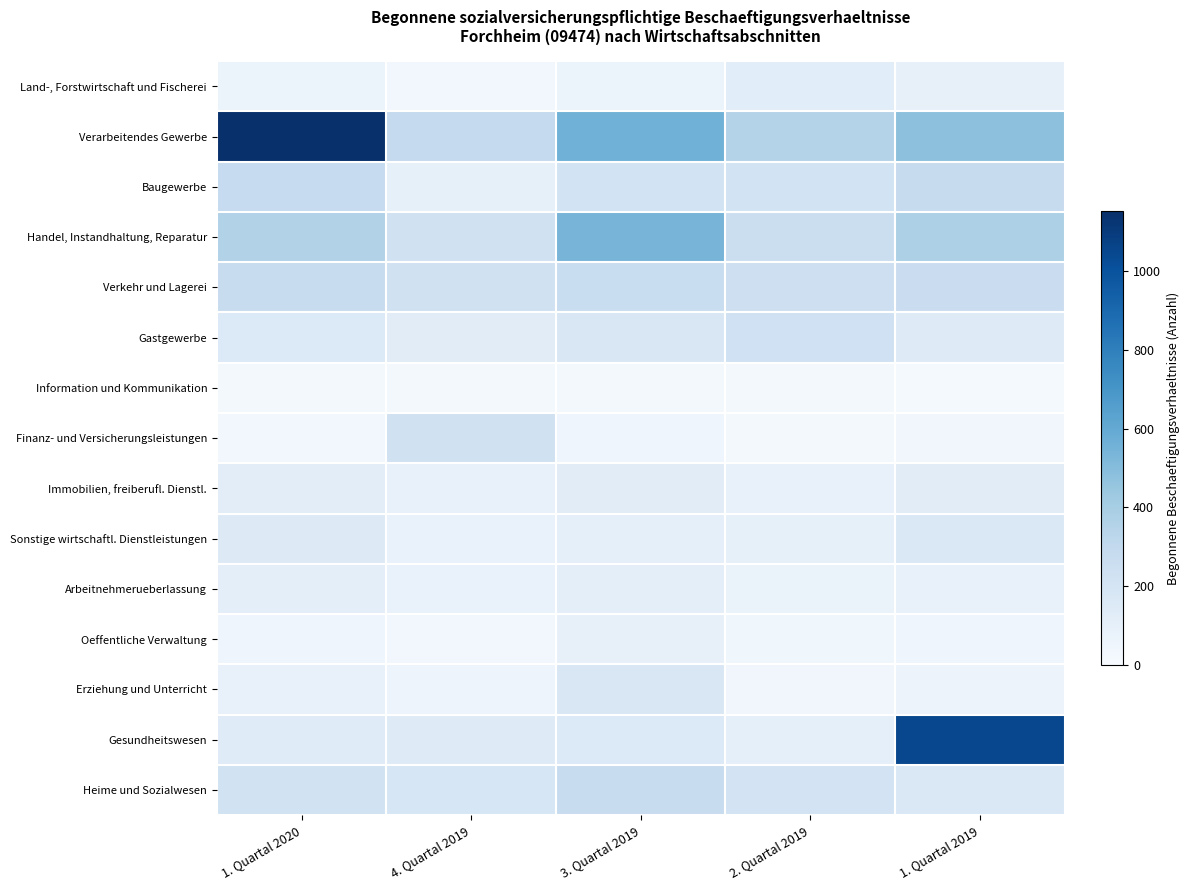

Reading right to left, list all the values displayed in this chart.

Land-, Forstwirtschaft und Fischerei: 1. Quartal 2019=92	2. Quartal 2019=122	3. Quartal 2019=71	4. Quartal 2019=30	1. Quartal 2020=62
Verarbeitendes Gewerbe: 1. Quartal 2019=479	2. Quartal 2019=355	3. Quartal 2019=559	4. Quartal 2019=292	1. Quartal 2020=1152
Baugewerbe: 1. Quartal 2019=283	2. Quartal 2019=215	3. Quartal 2019=213	4. Quartal 2019=97	1. Quartal 2020=285
Handel, Instandhaltung, Reparatur: 1. Quartal 2019=377	2. Quartal 2019=257	3. Quartal 2019=542	4. Quartal 2019=226	1. Quartal 2020=360
Verkehr und Lagerei: 1. Quartal 2019=265	2. Quartal 2019=246	3. Quartal 2019=268	4. Quartal 2019=227	1. Quartal 2020=270
Gastgewerbe: 1. Quartal 2019=140	2. Quartal 2019=232	3. Quartal 2019=175	4. Quartal 2019=130	1. Quartal 2020=157
Information und Kommunikation: 1. Quartal 2019=16	2. Quartal 2019=22	3. Quartal 2019=26	4. Quartal 2019=22	1. Quartal 2020=19
Finanz- und Versicherungsleistungen: 1. Quartal 2019=38	2. Quartal 2019=24	3. Quartal 2019=52	4. Quartal 2019=225	1. Quartal 2020=32
Immobilien, freiberufl. Dienstl.: 1. Quartal 2019=130	2. Quartal 2019=89	3. Quartal 2019=126	4. Quartal 2019=87	1. Quartal 2020=117
Sonstige wirtschaftl. Dienstleistungen: 1. Quartal 2019=169	2. Quartal 2019=98	3. Quartal 2019=100	4. Quartal 2019=77	1. Quartal 2020=149
Arbeitnehmerueberlassung: 1. Quartal 2019=82	2. Quartal 2019=75	3. Quartal 2019=108	4. Quartal 2019=78	1. Quartal 2020=108
Oeffentliche Verwaltung: 1. Quartal 2019=45	2. Quartal 2019=44	3. Quartal 2019=93	4. Quartal 2019=33	1. Quartal 2020=45
Erziehung und Unterricht: 1. Quartal 2019=63	2. Quartal 2019=38	3. Quartal 2019=171	4. Quartal 2019=55	1. Quartal 2020=81
Gesundheitswesen: 1. Quartal 2019=1048	2. Quartal 2019=101	3. Quartal 2019=157	4. Quartal 2019=143	1. Quartal 2020=137
Heime und Sozialwesen: 1. Quartal 2019=165	2. Quartal 2019=211	3. Quartal 2019=278	4. Quartal 2019=182	1. Quartal 2020=223